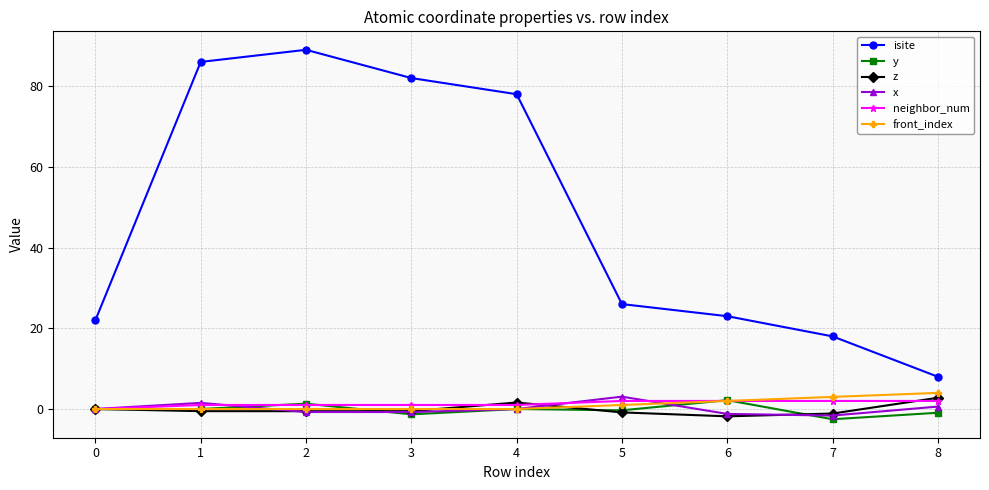

True or false: isite and z cross at least once.

False